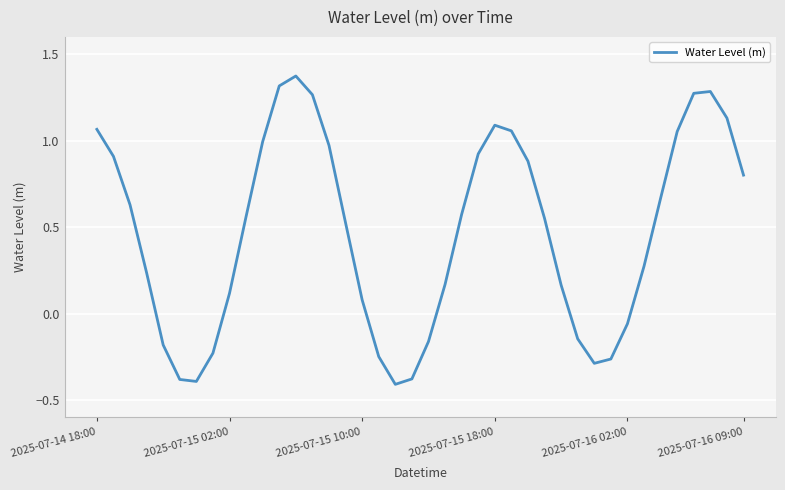

Is it true that the value at 2025-07-16 09:00 is 0.8?

True